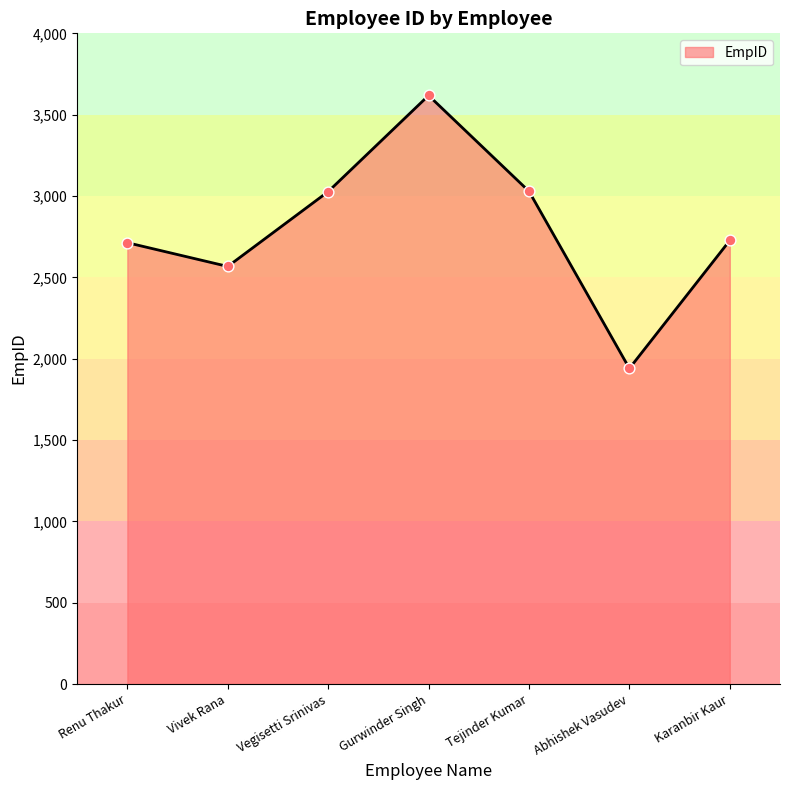

What is the ratio of the value at Karanbir Kaur to the value at Abhishek Vasudev?

1.4